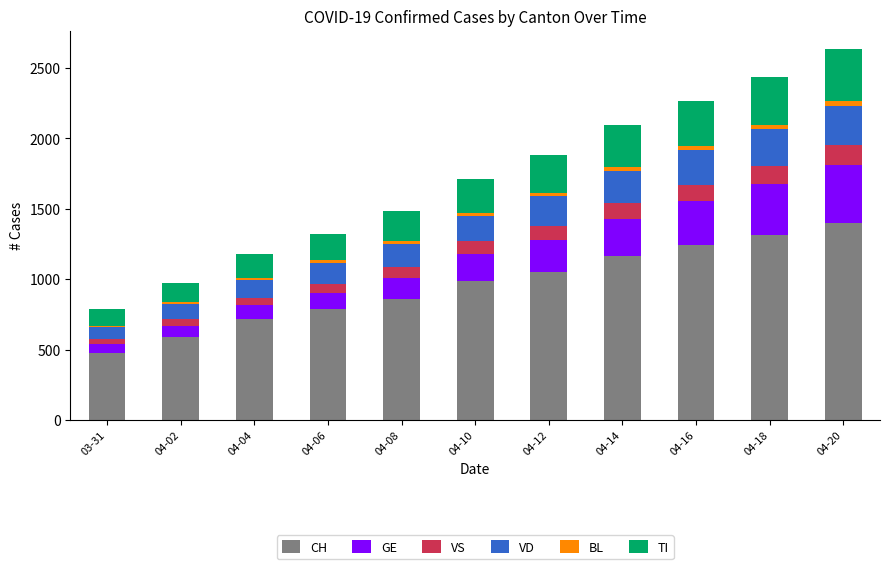

Are the bars grouped side by side (vs. stacked)?

No